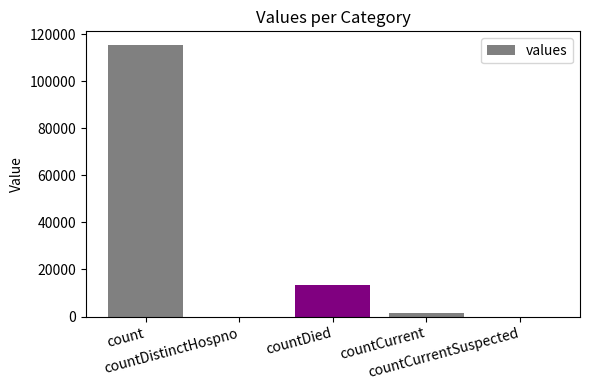

Between count and countCurrent, which is larger?

count